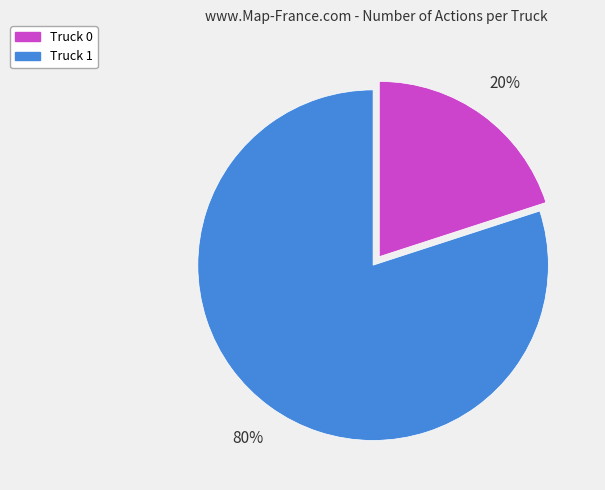

Which category accounts for the majority?

Truck 1